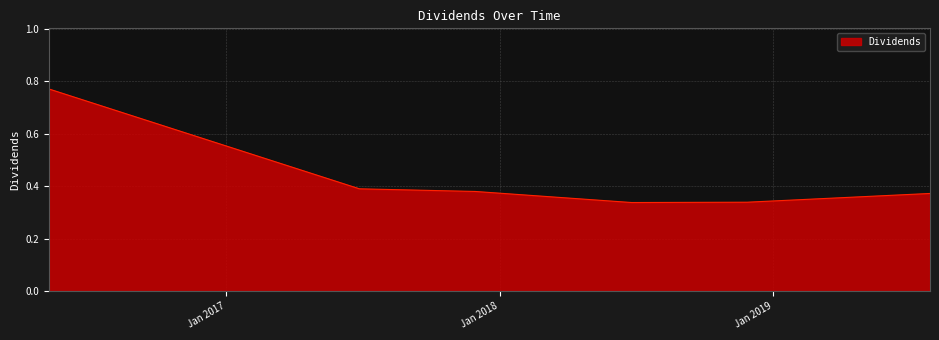

What is the sum of all values?

3.0